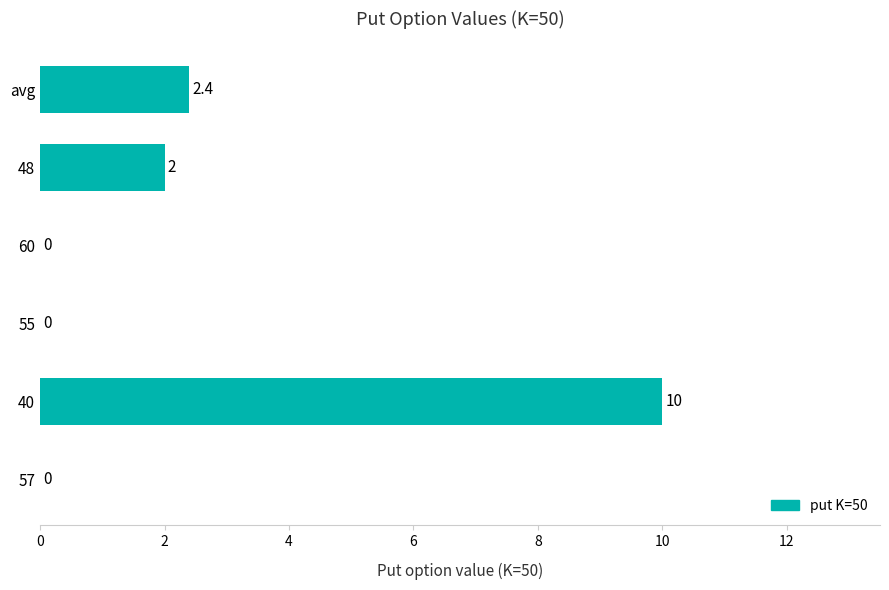

Which has a higher value, 60 or avg?

avg